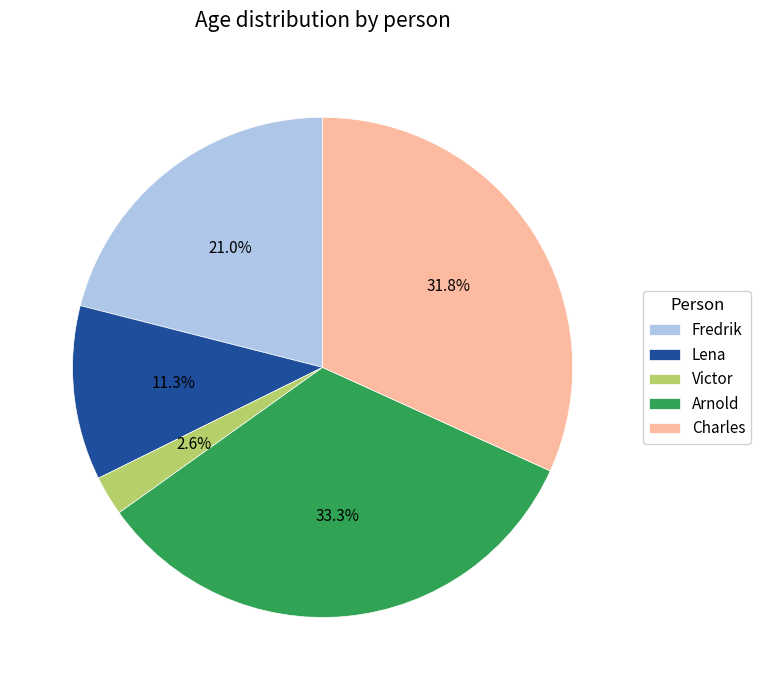

Do Arnold and Fredrik together represent more than half of the pie?

Yes